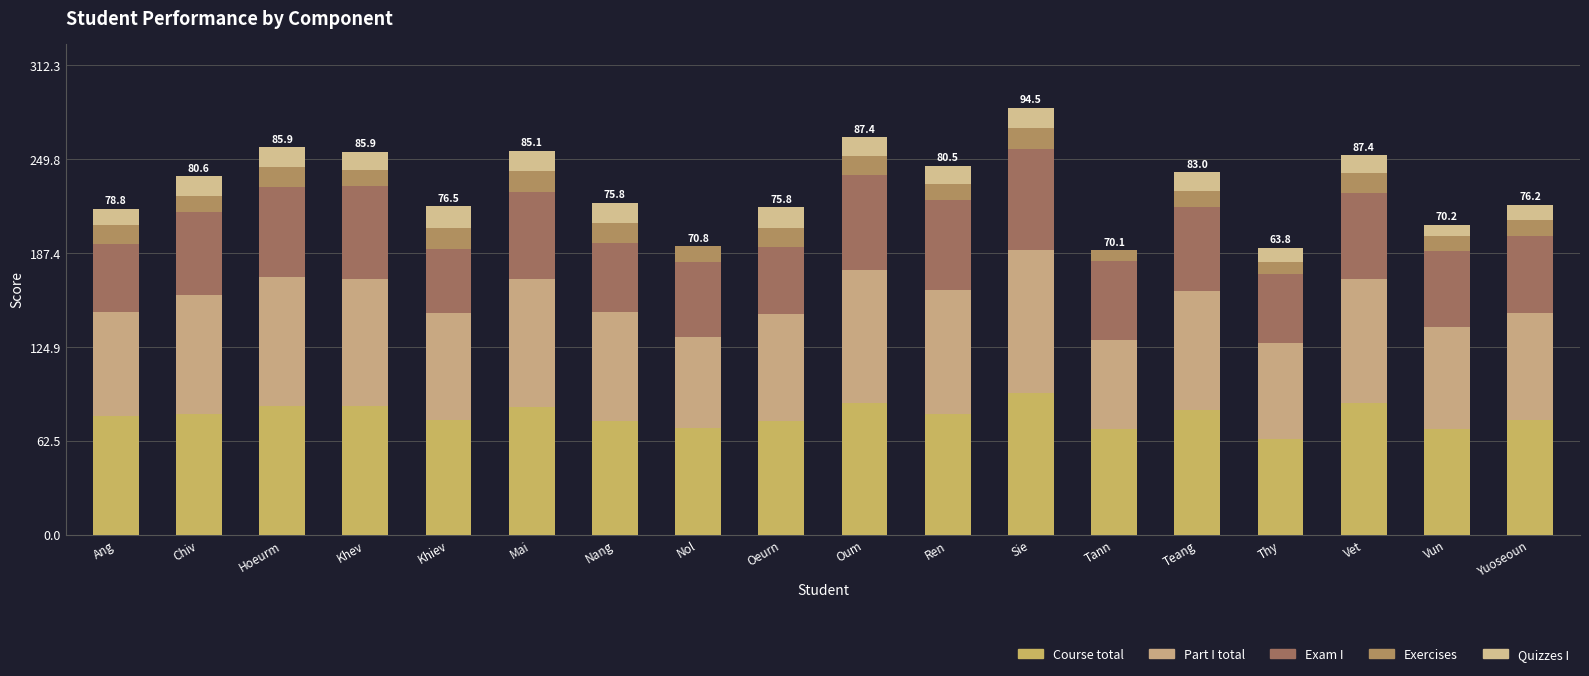

At which category is the sum across all series the highest?

Sie